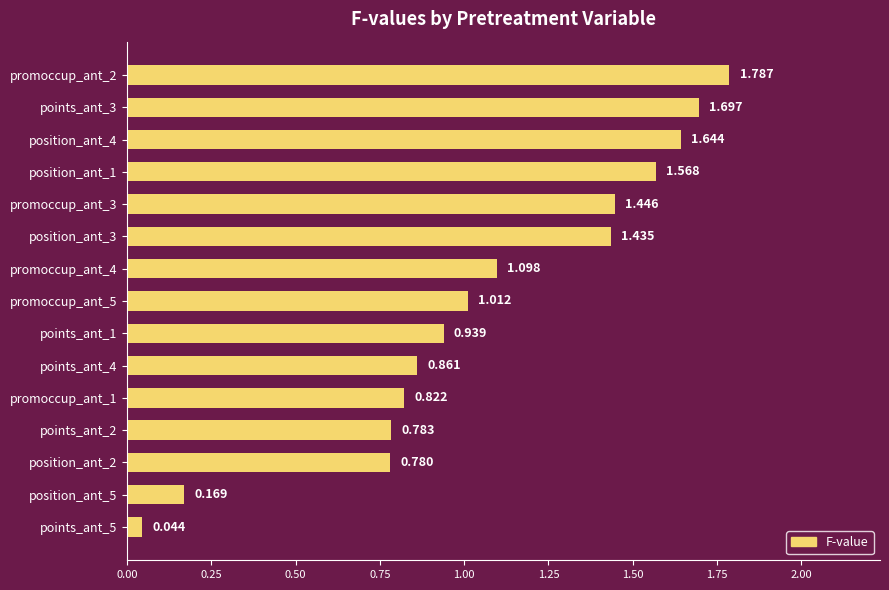

Count the number of data series in this chart.

1